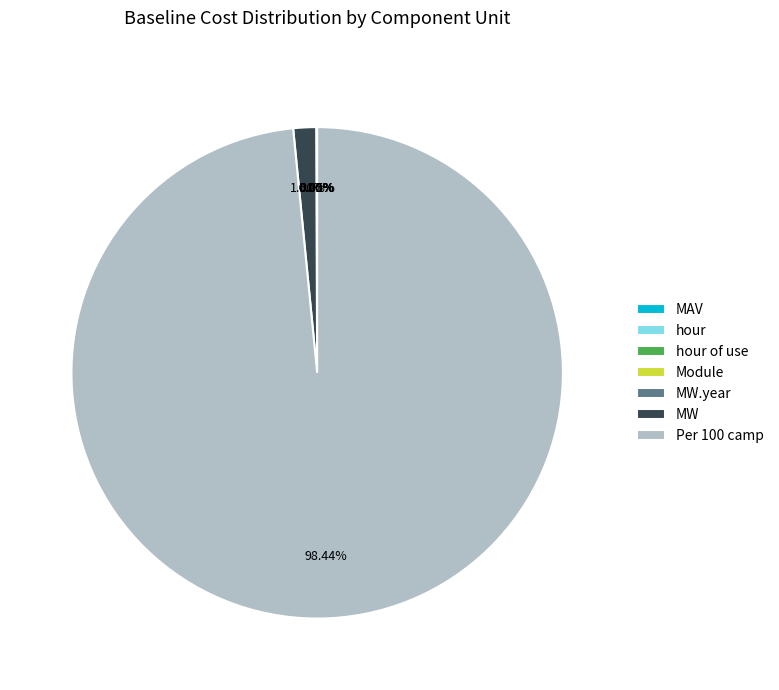

Which category has the biggest portion of the pie?

Per 100 camp